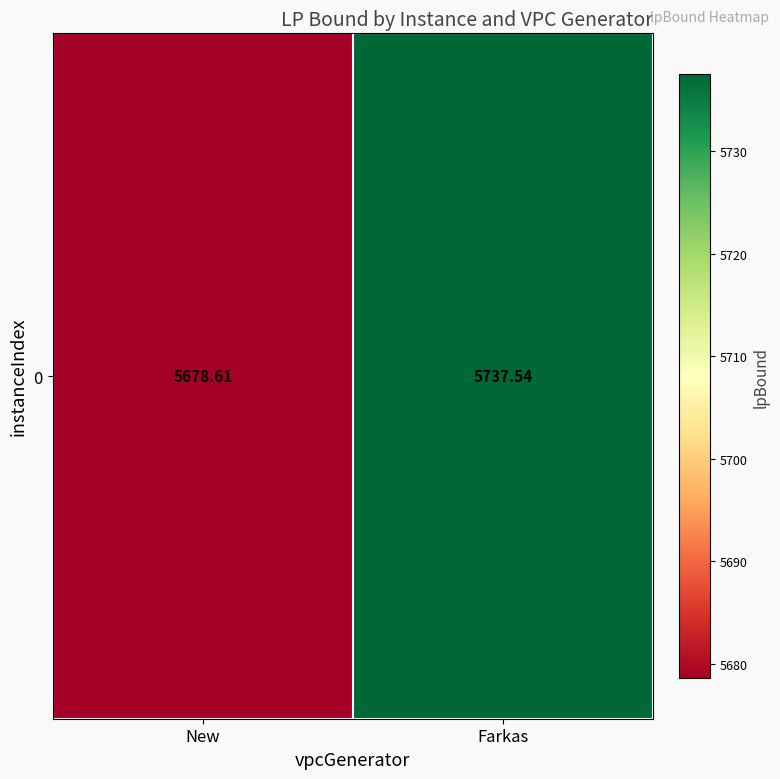

How many data points does each series have?

2